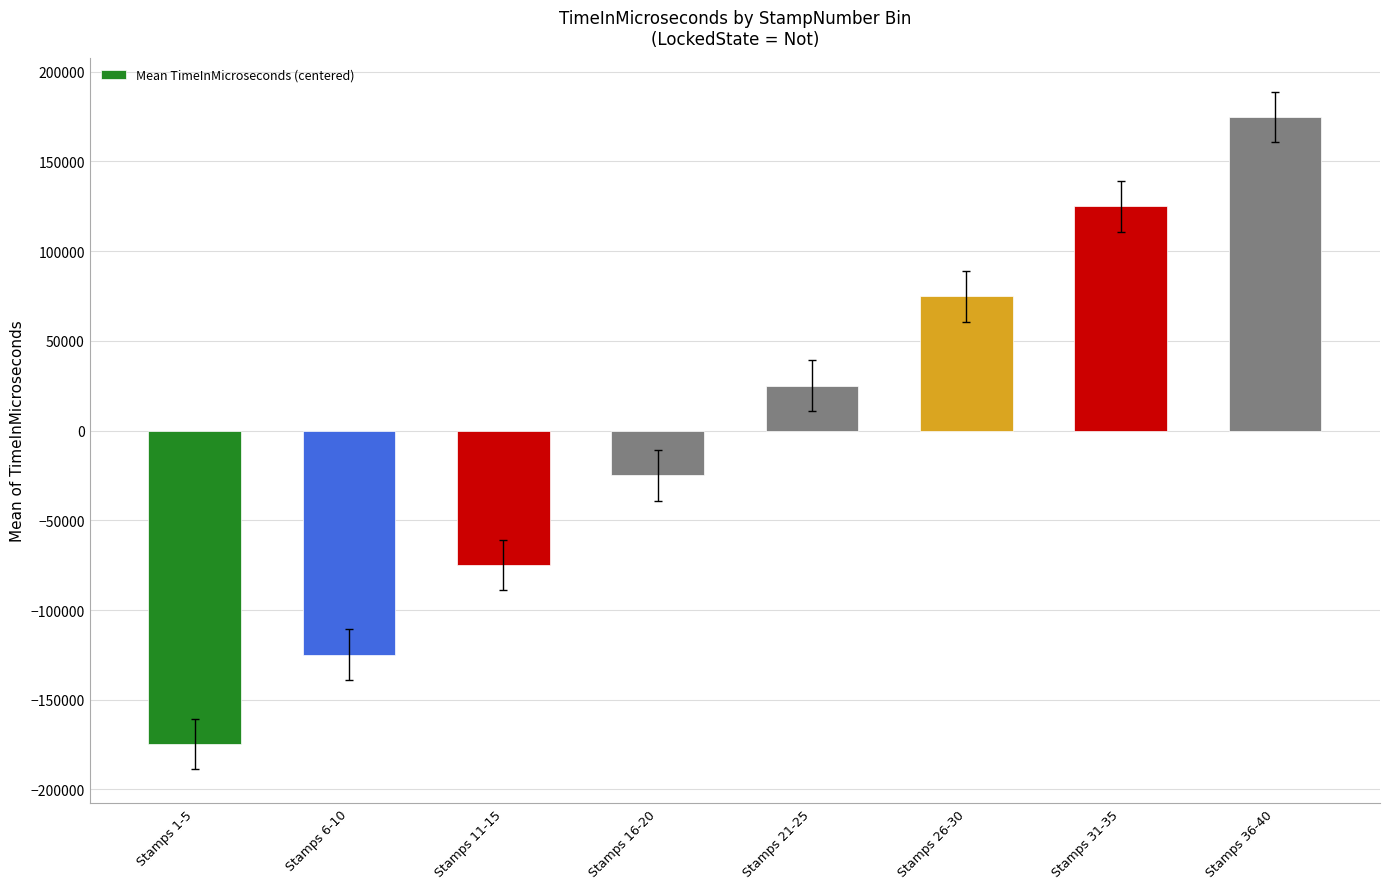

What is the difference between the second highest and minimum values?

299741.0